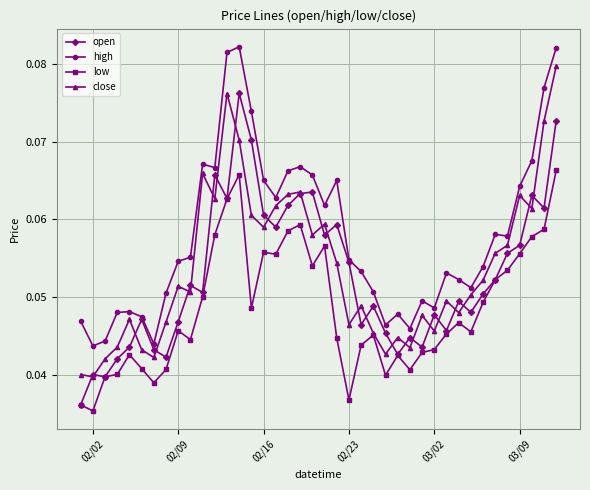

Rank the series by their maximum value, from lowest to highest.

low, open, close, high